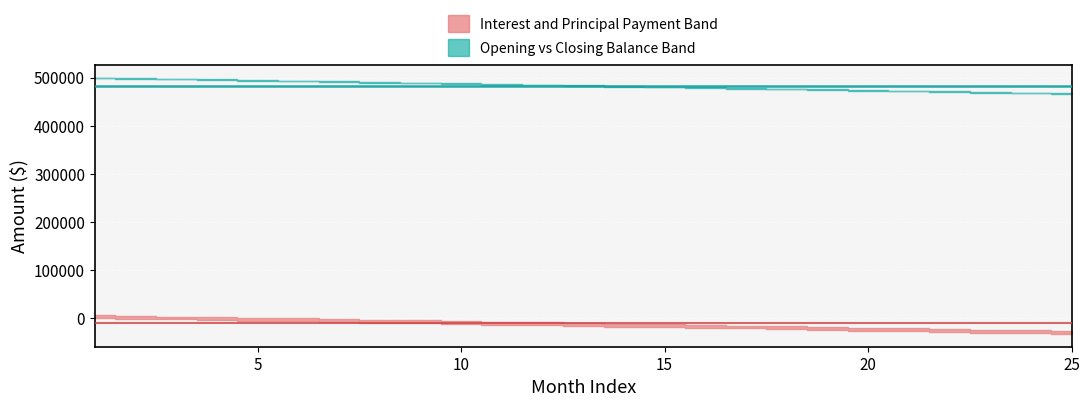

What is the value of the Median Interest Band point at the 1st from the left?

-9298.2